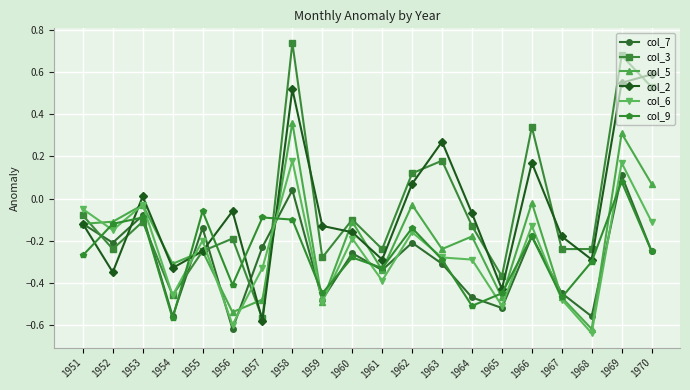

What is the total value across all series at 1959?

-2.3